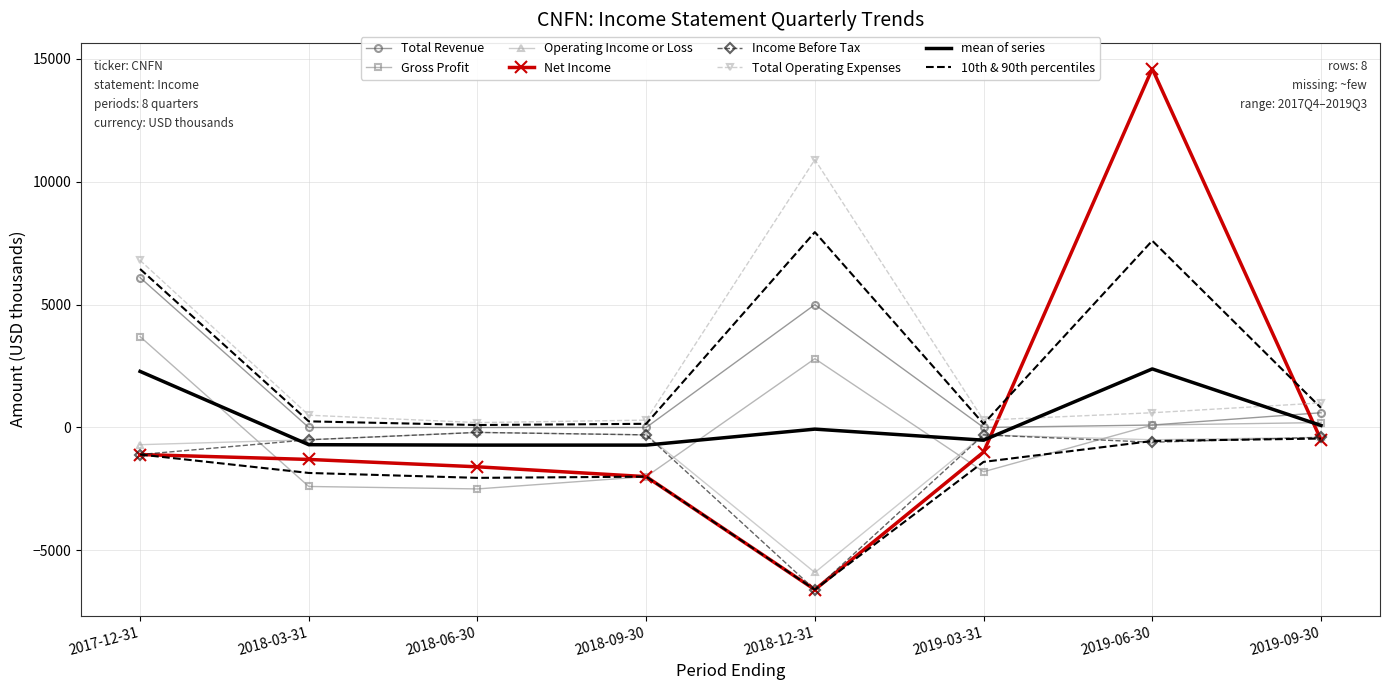

Does the chart have visible grid lines?

Yes